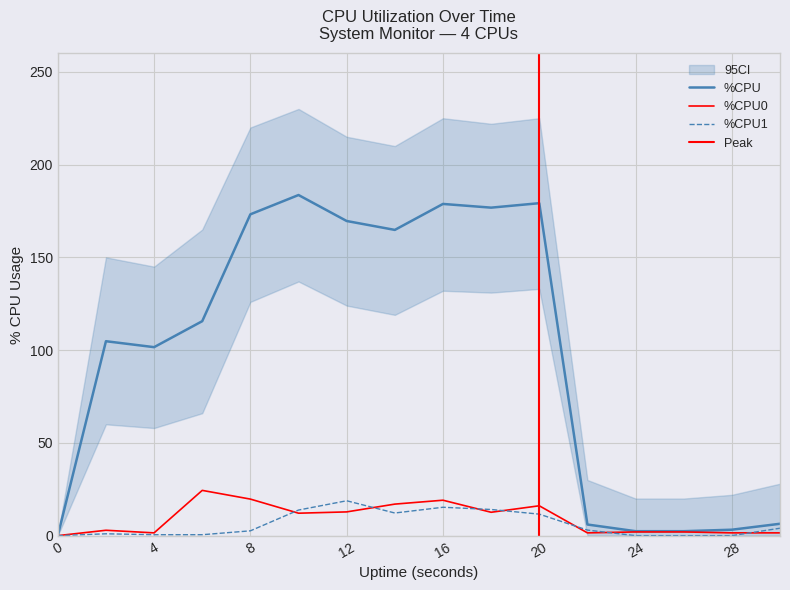

The value of %CPU0 at 8 is 19.7. True or false?

True